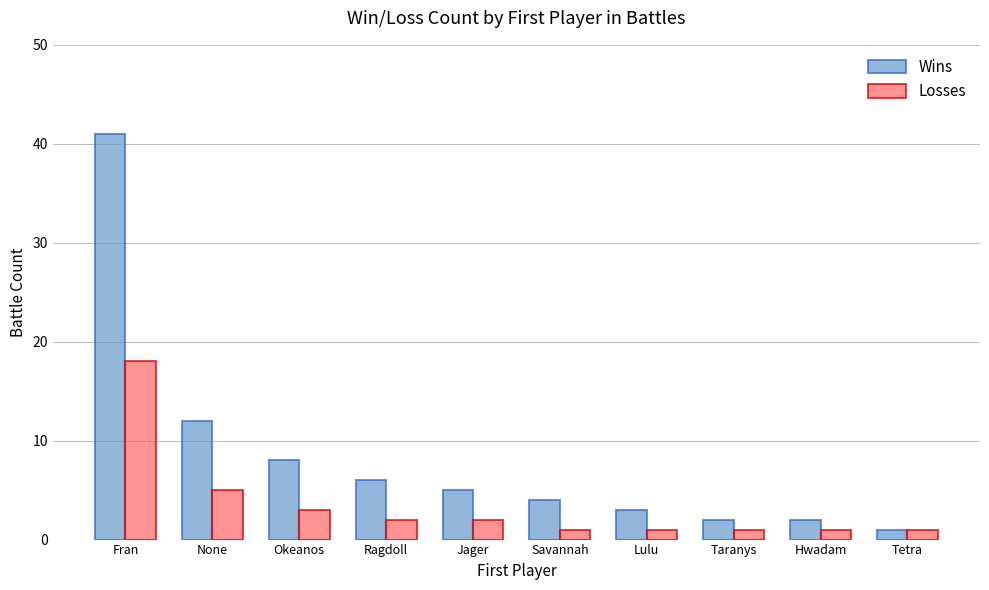

List the series in order of their overall mean, highest first.

Wins, Losses